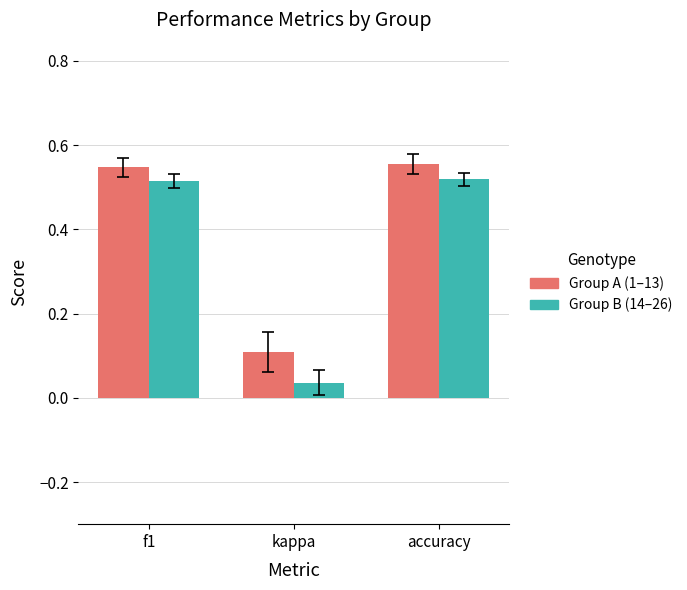

What is the sum of all Group A (1–13) values?

1.2